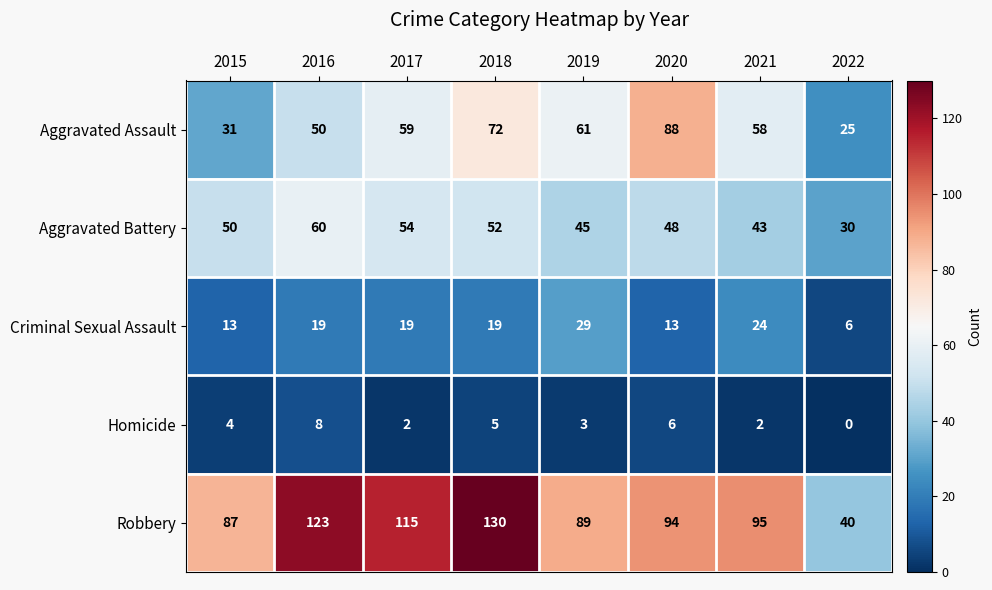

Rank the series at 2018 from highest to lowest value.

Robbery, Aggravated Assault, Aggravated Battery, Criminal Sexual Assault, Homicide